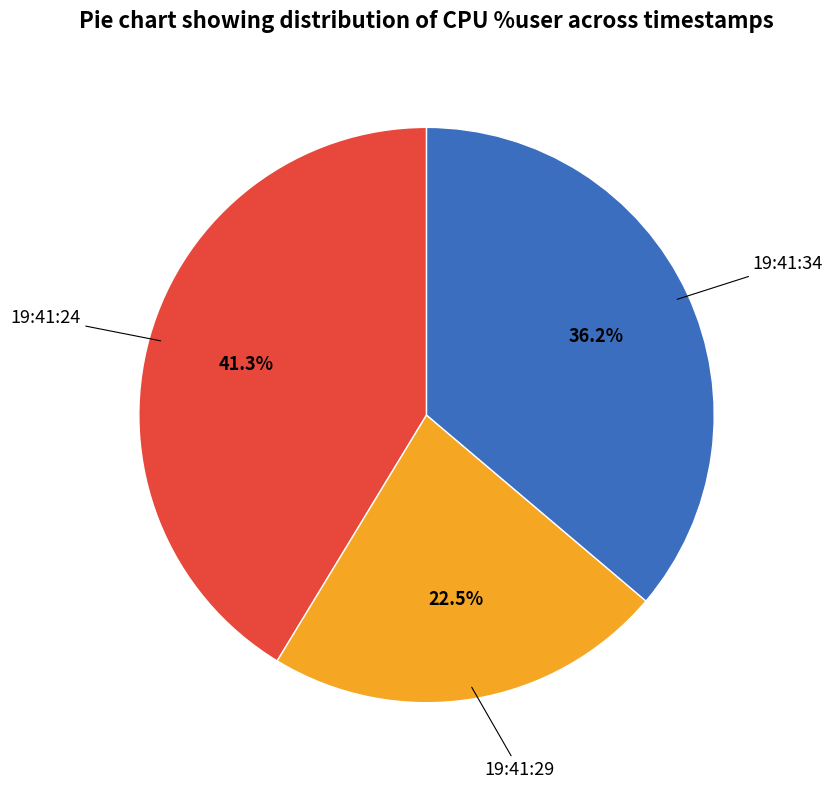

Does any single category account for the majority?

No